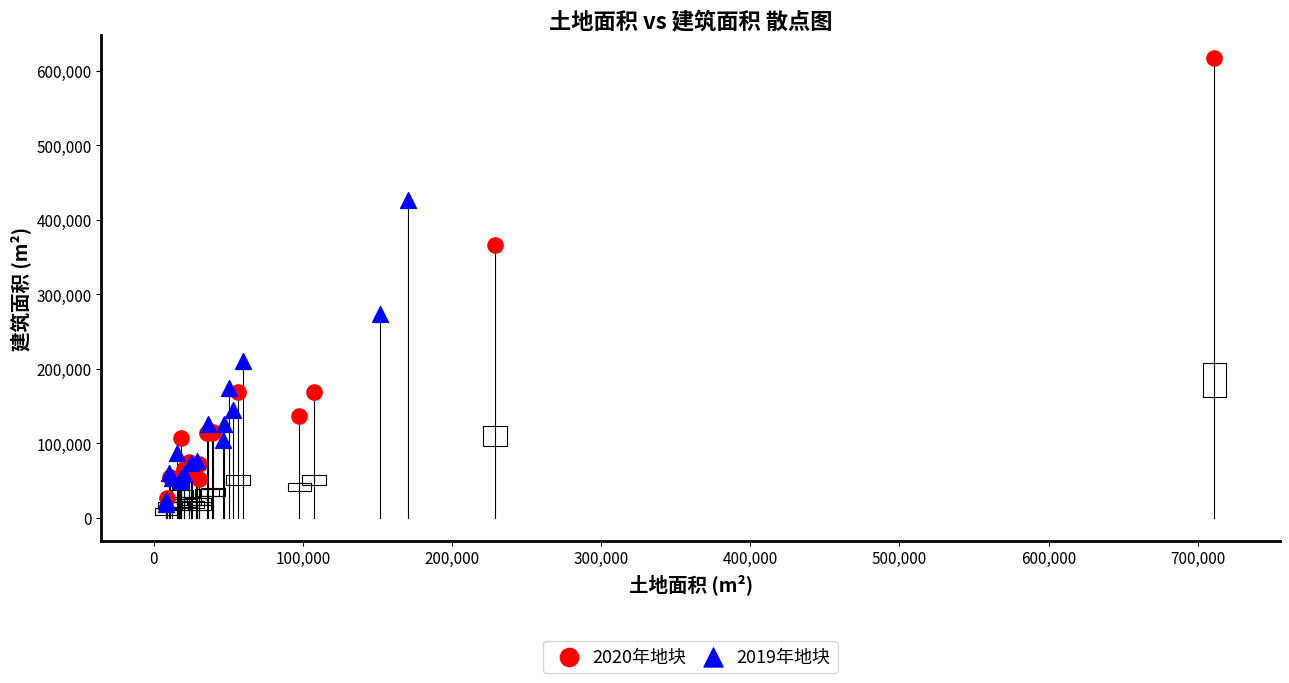

Which series has the widest spread of Y values?

2020年地块